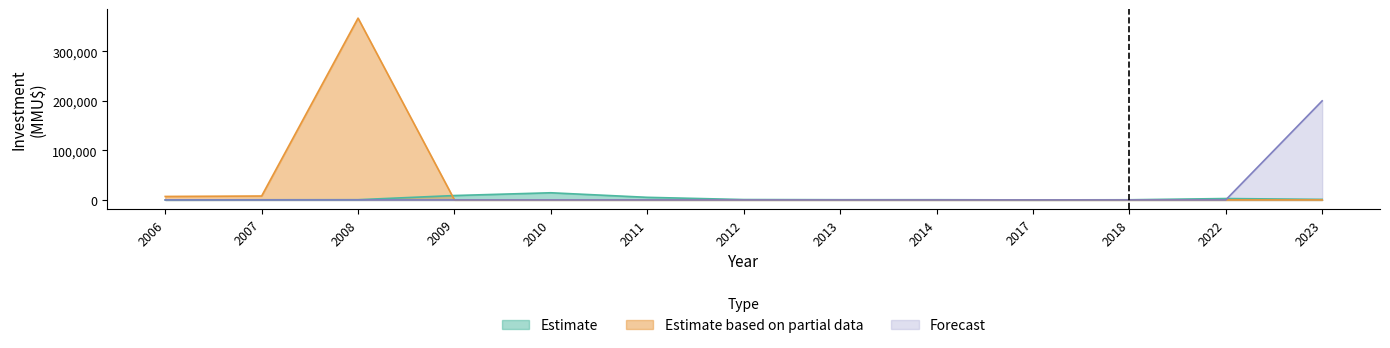

At which category does Estimate based on partial data reach its first local peak?

2008